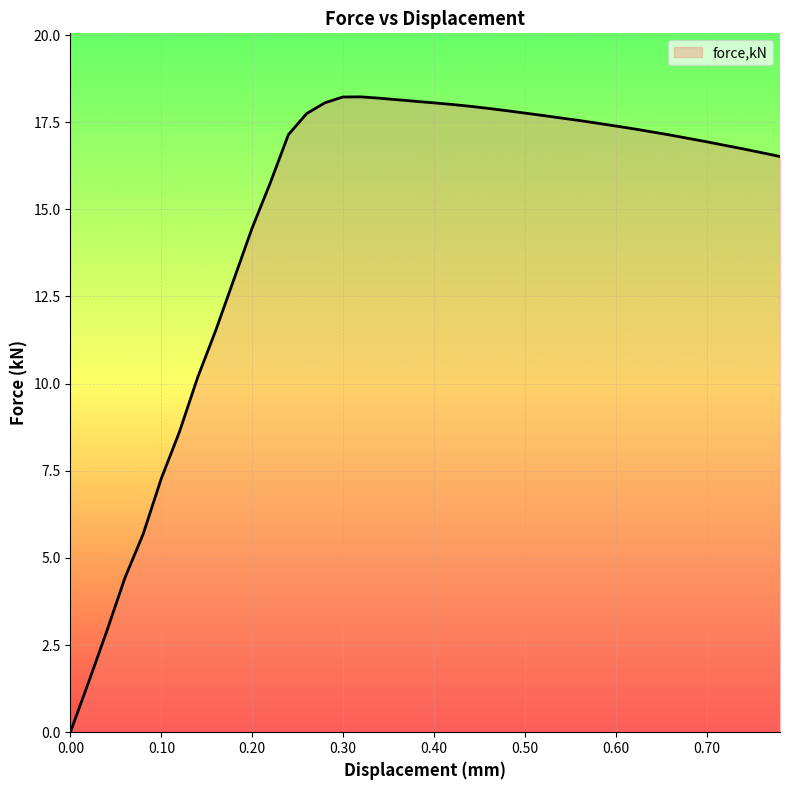

What is the greatest value displayed?

18.2